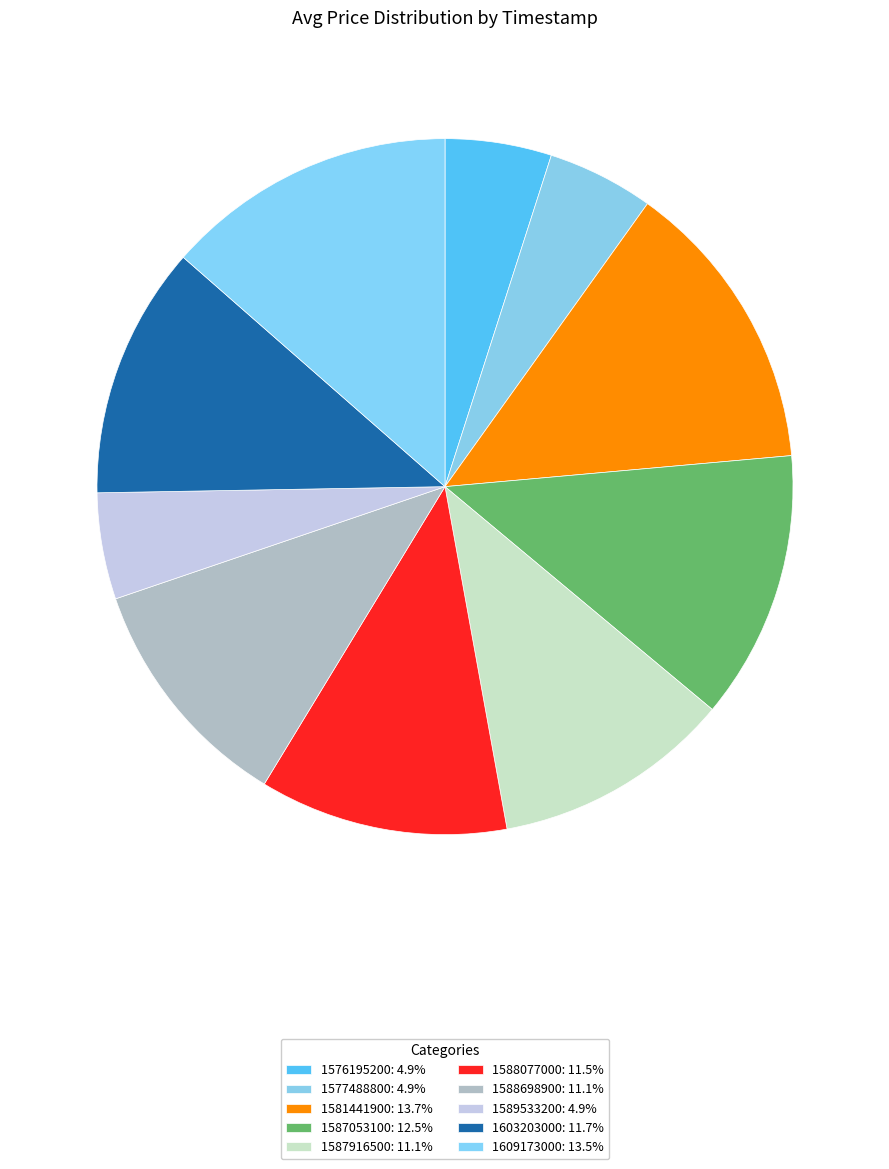

Count the number of slices in the pie.

10